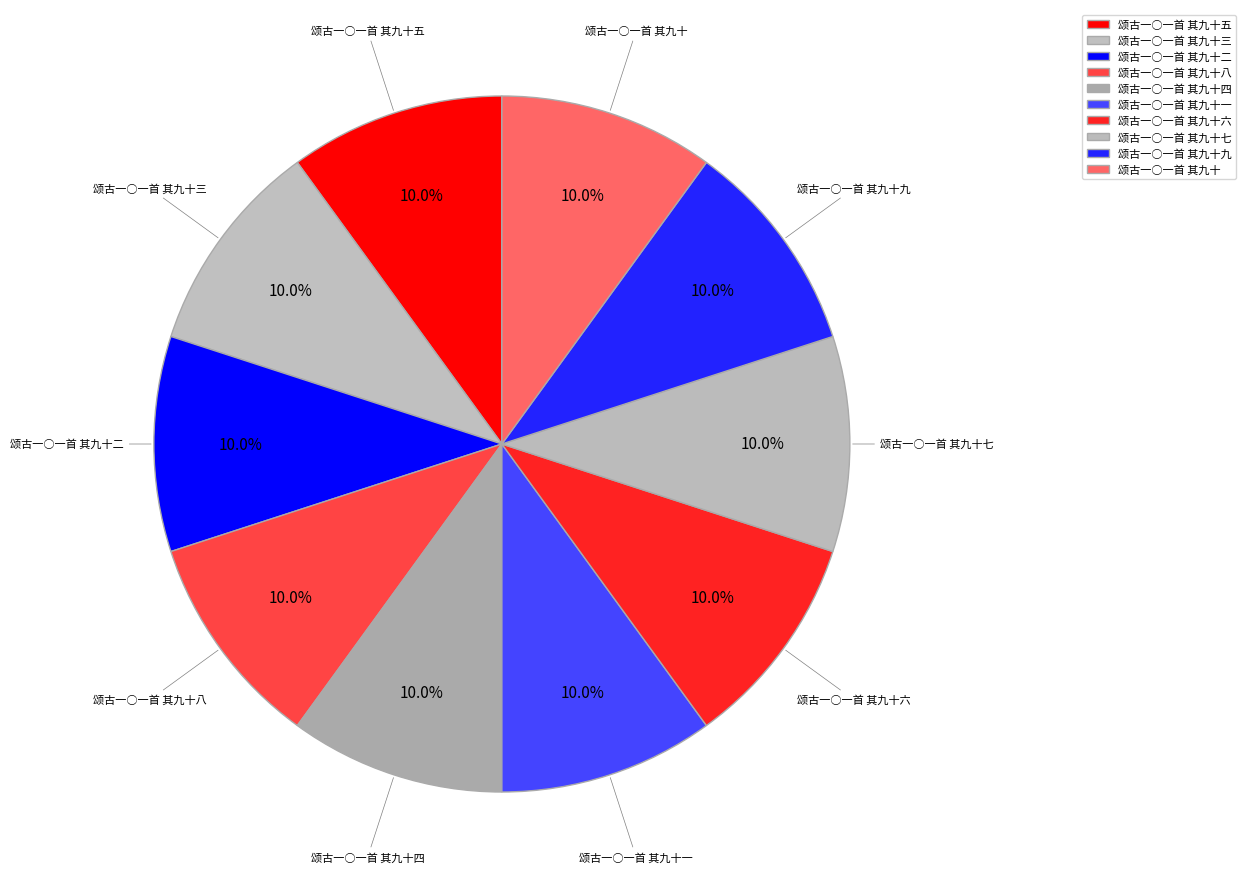

How many segments does this pie chart have?

10